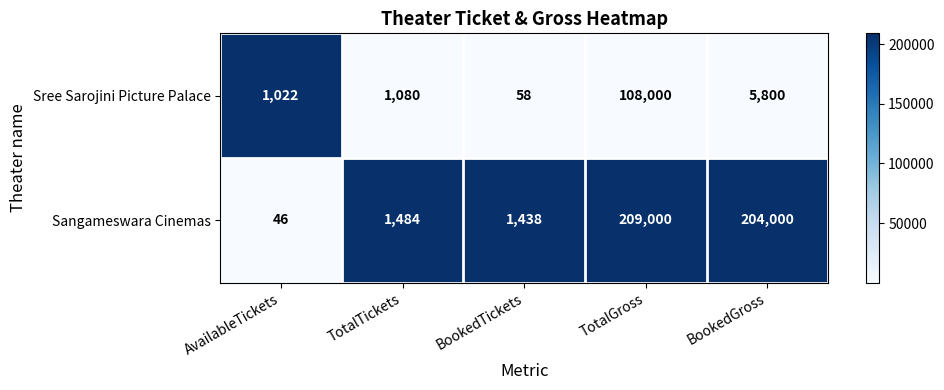

How many series are shown in this chart?

2